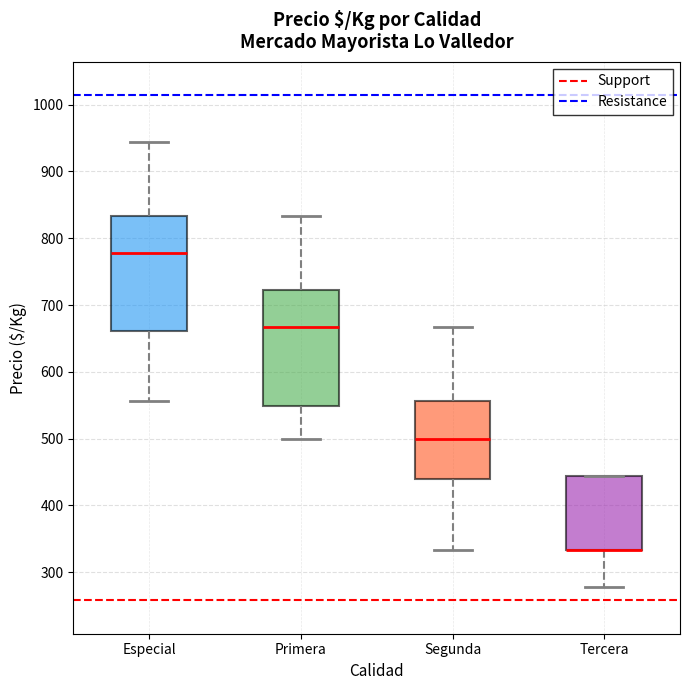

Reading left to right, read every box against the y-axis: the position of its median line, the range the box covers, and the ends of its whiskers. The values are not printed on the chart, so give them approximately, as read against the axis.

Especial: median 780, box 660 to 830, whiskers 560 to 940
Primera: median 670, box 550 to 720, whiskers 500 to 830
Segunda: median 500, box 440 to 560, whiskers 330 to 670
Tercera: median 330 (drawn on the box's lower edge), box 330 to 440, whiskers 280 to 440